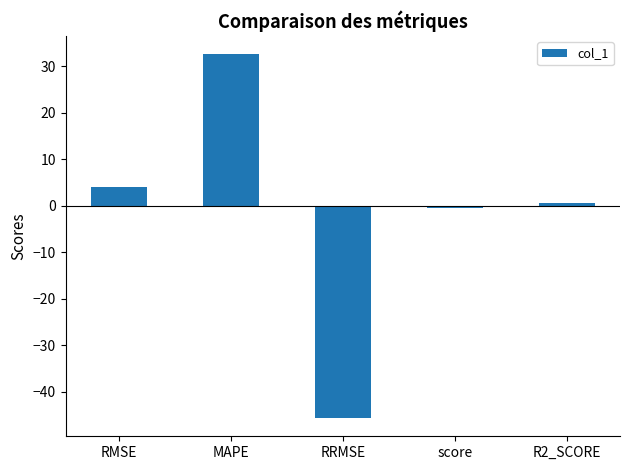

Reading right to left, list all the values displayed in this chart.

R2_SCORE=0.6	score=-0.6	RRMSE=-45.6	MAPE=32.6	RMSE=4.0